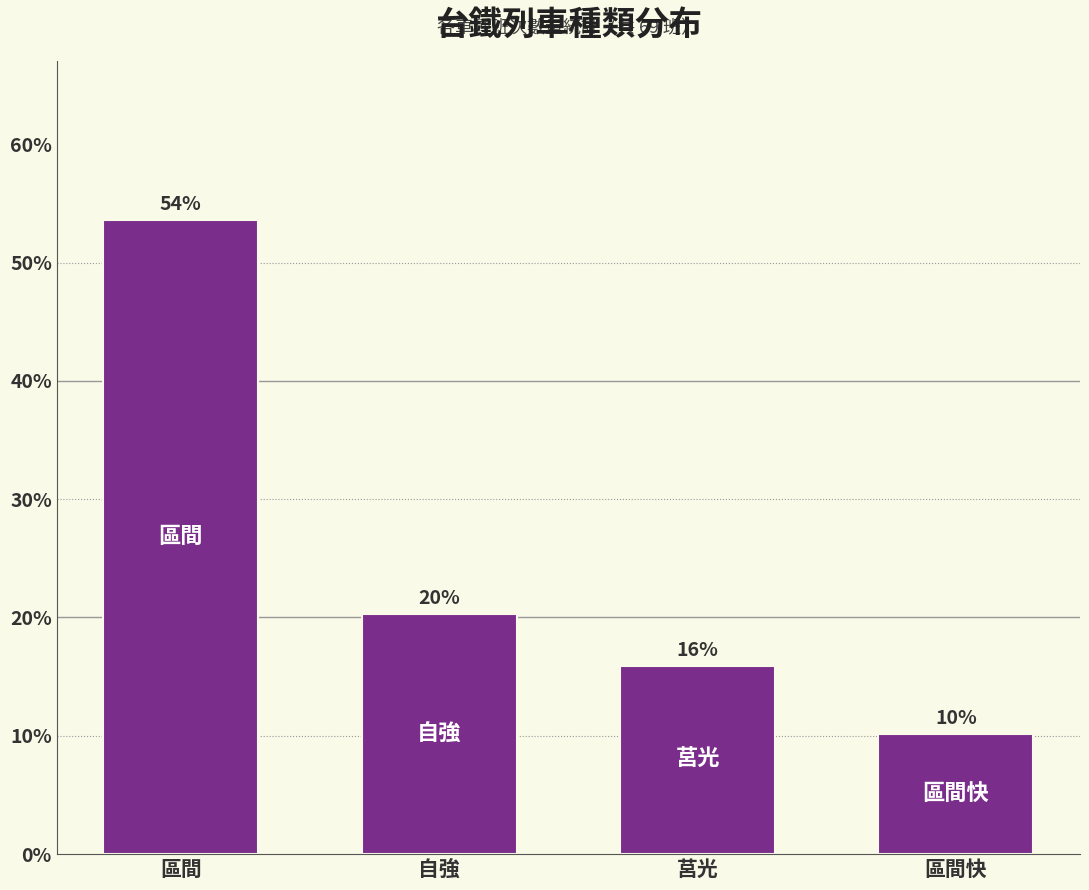

How many bars are there in total?

4